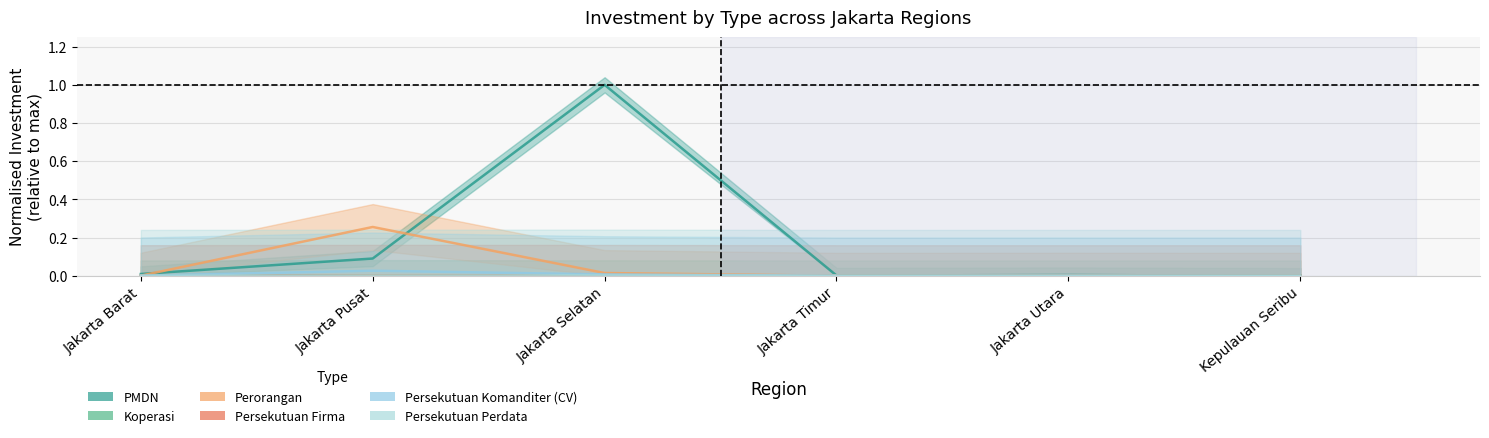

How many series are shown in this chart?

6